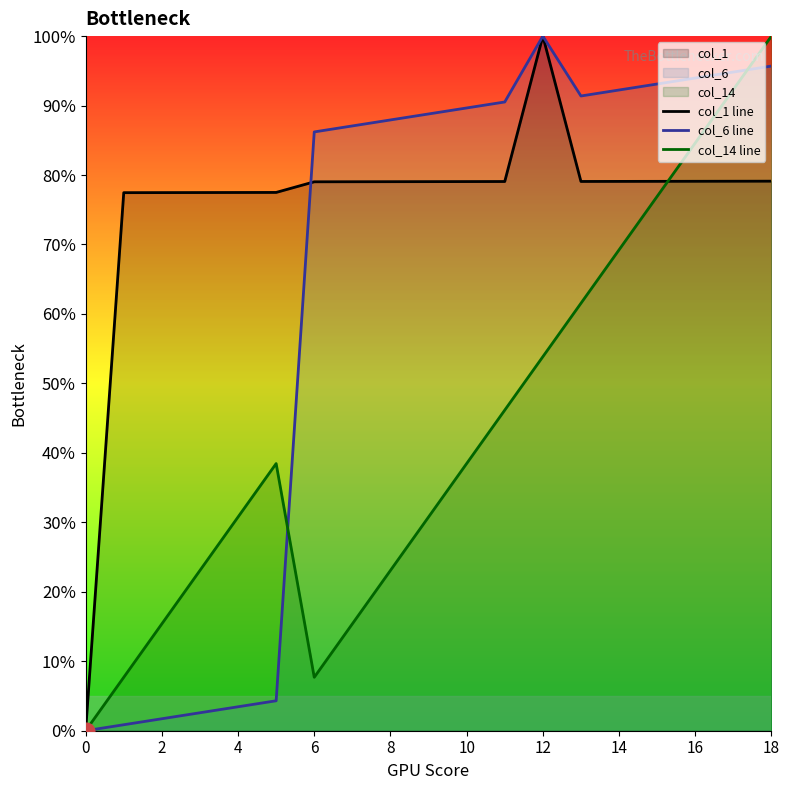

At 14, list the series in order from smallest to largest.

col_14 line, col_1 line, col_6 line